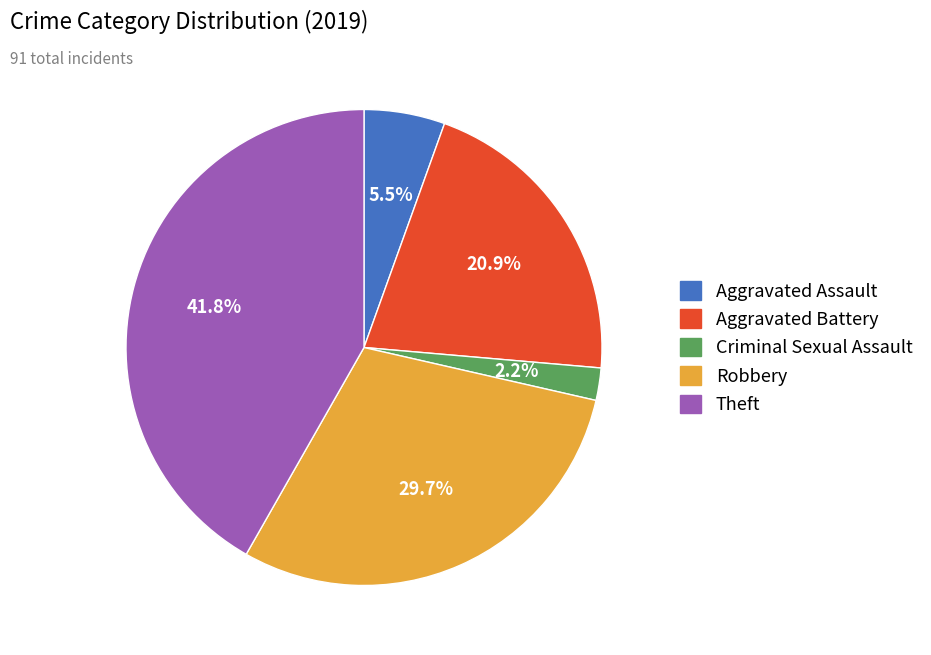

What percentage do Theft and Criminal Sexual Assault together represent?

44.0%